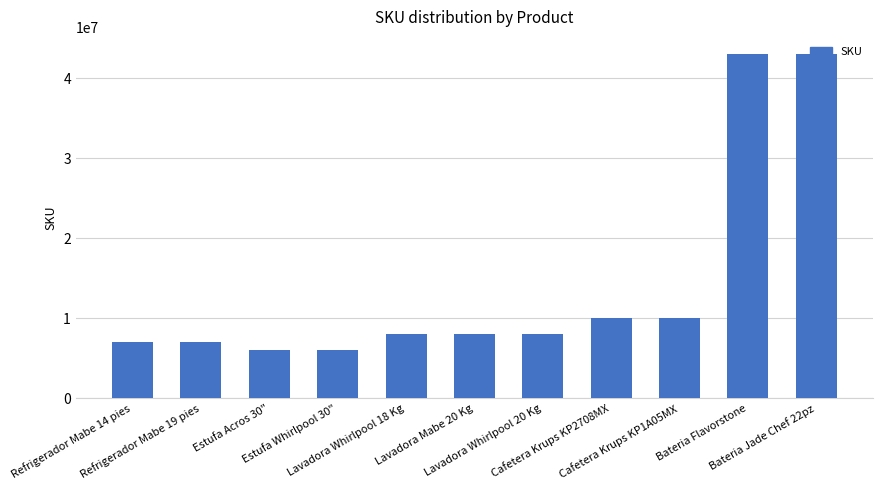

What is the maximum value shown in the chart?

43004652